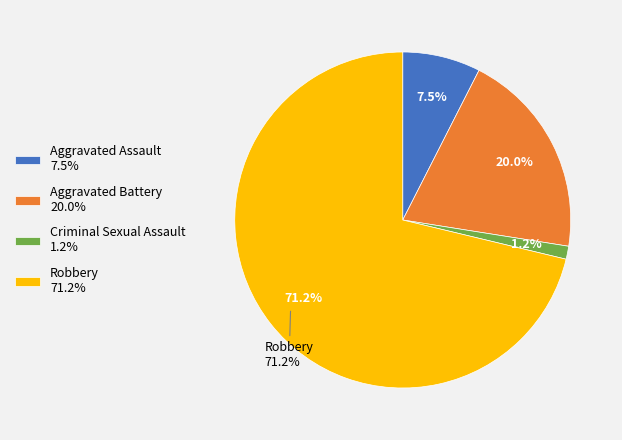

To the nearest percent, what is the average slice percentage?

25%